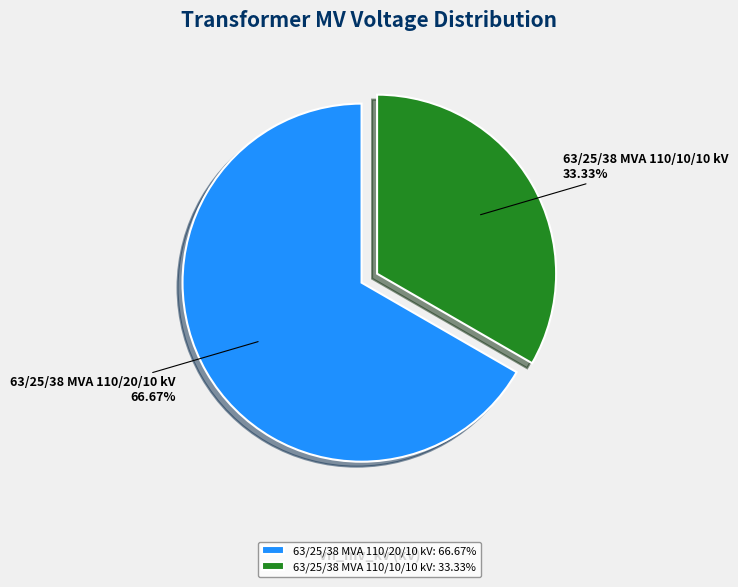

What portion of the pie excludes 63/25/38 MVA 110/10/10 kV?

66.7%